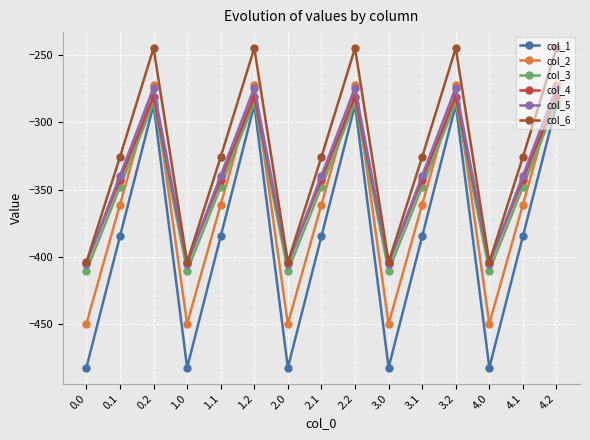

True or false: col_2 and col_1 cross at least once.

False